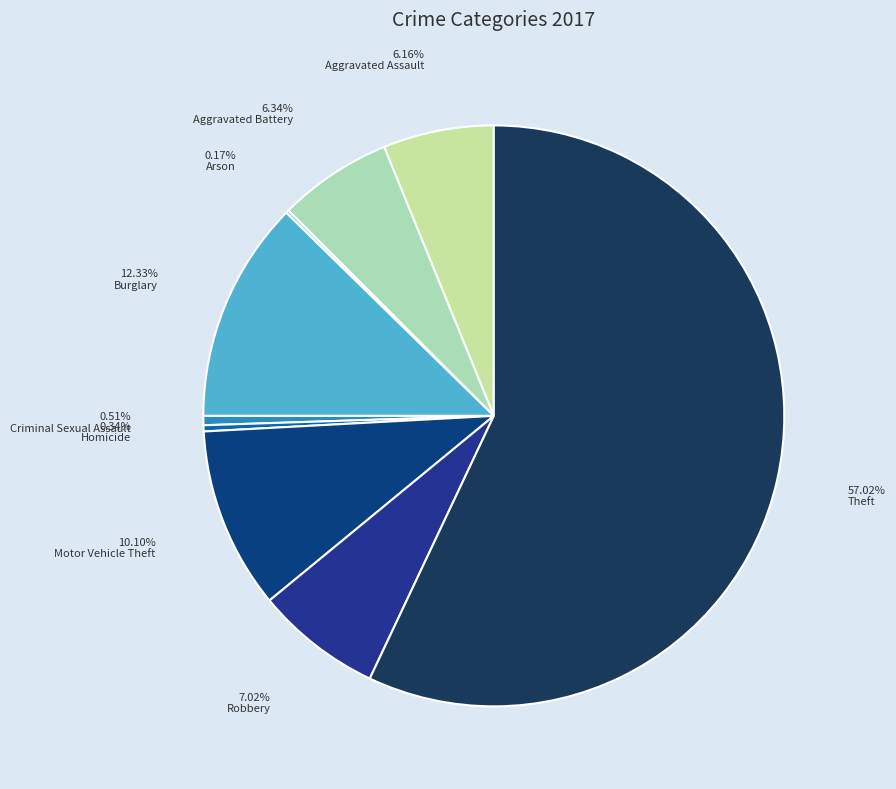

What is the largest slice in the pie chart?

Theft